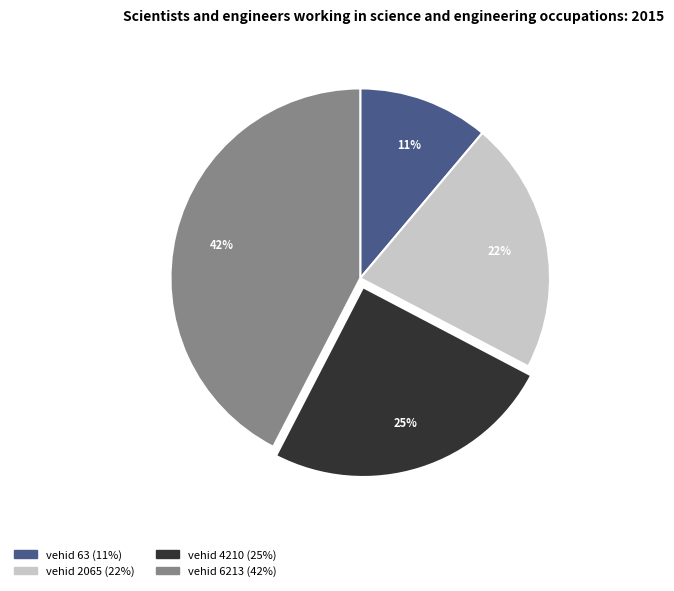

Which slice is the smallest?

vehid 63 (11%)